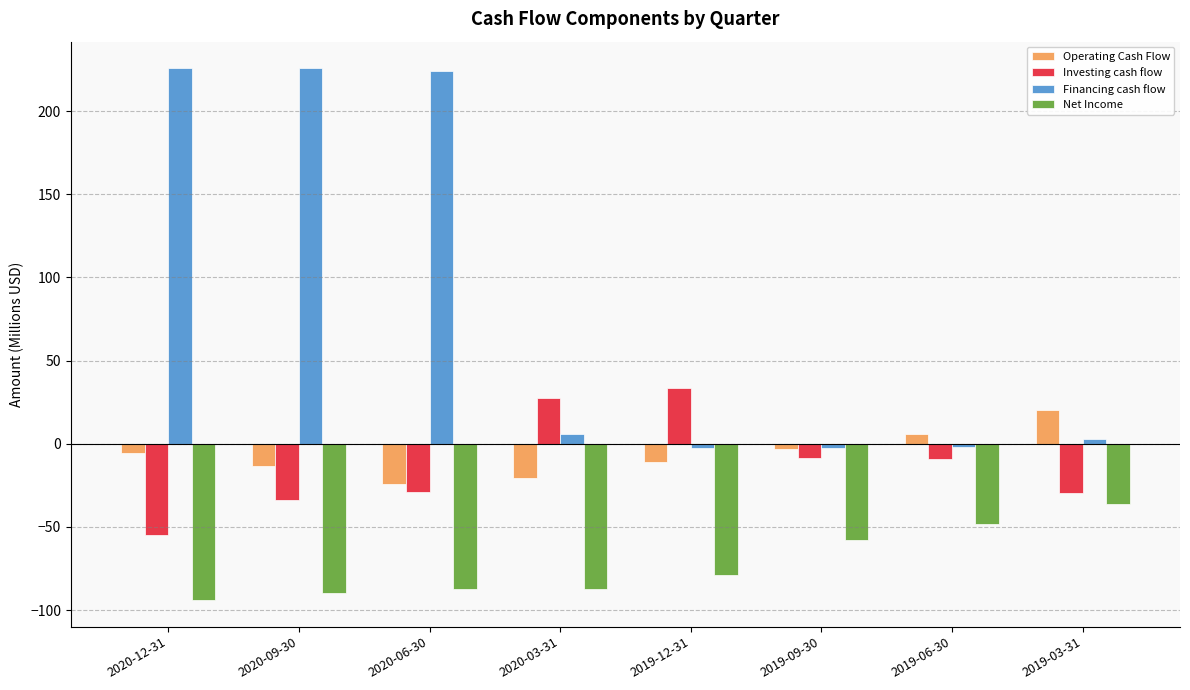

What is the total value across all series at 2020-09-30?

88.8